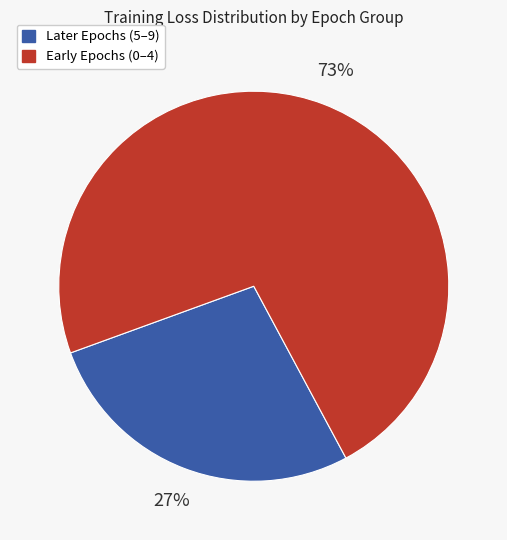

The Early Epochs (0–4) slice represents 73% of the pie. True or false?

True